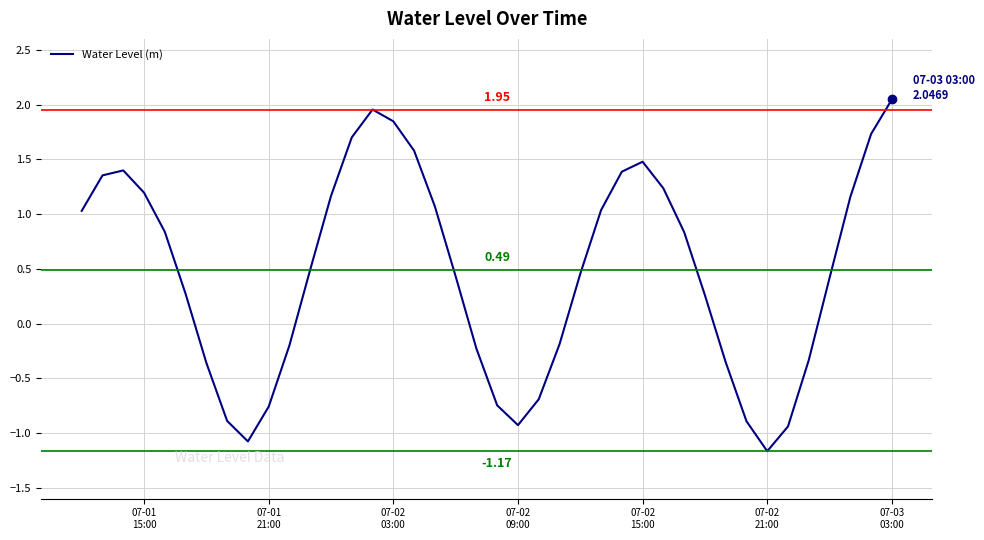

What is the minimum value shown in the chart?

-1.2